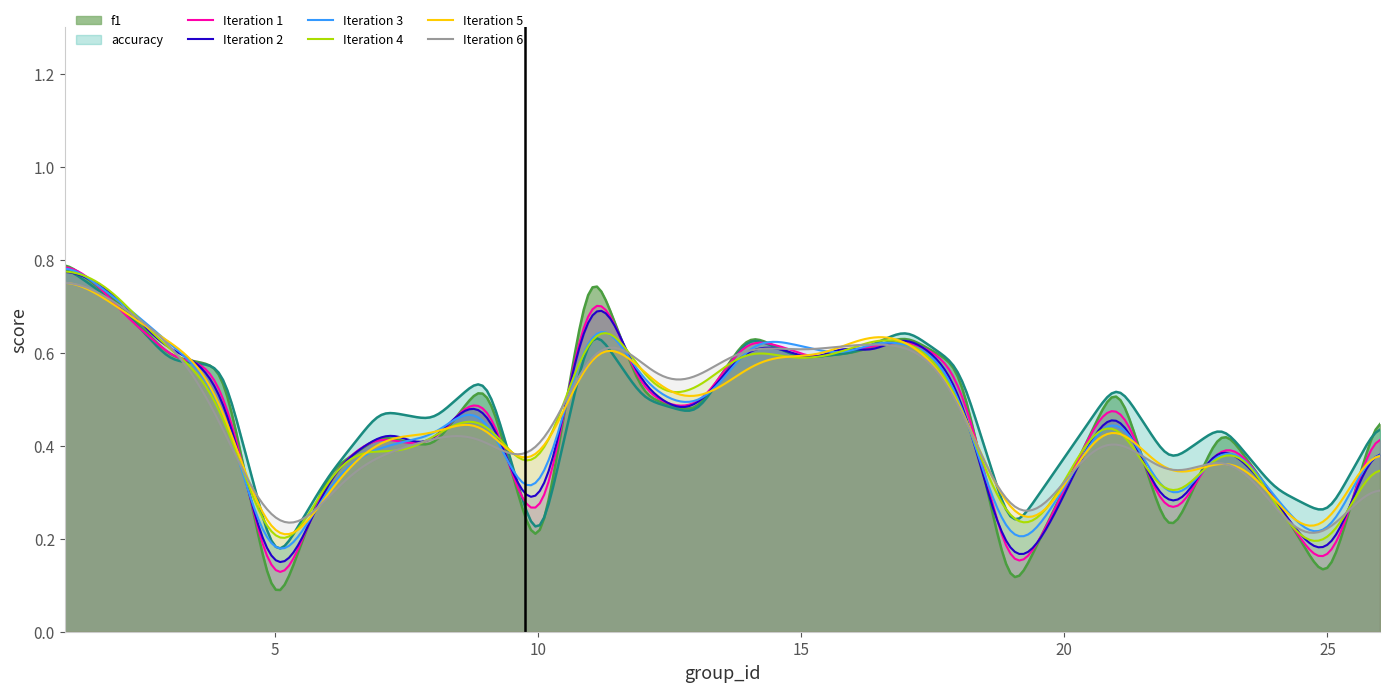

At which label does accuracy reach its minimum?

5